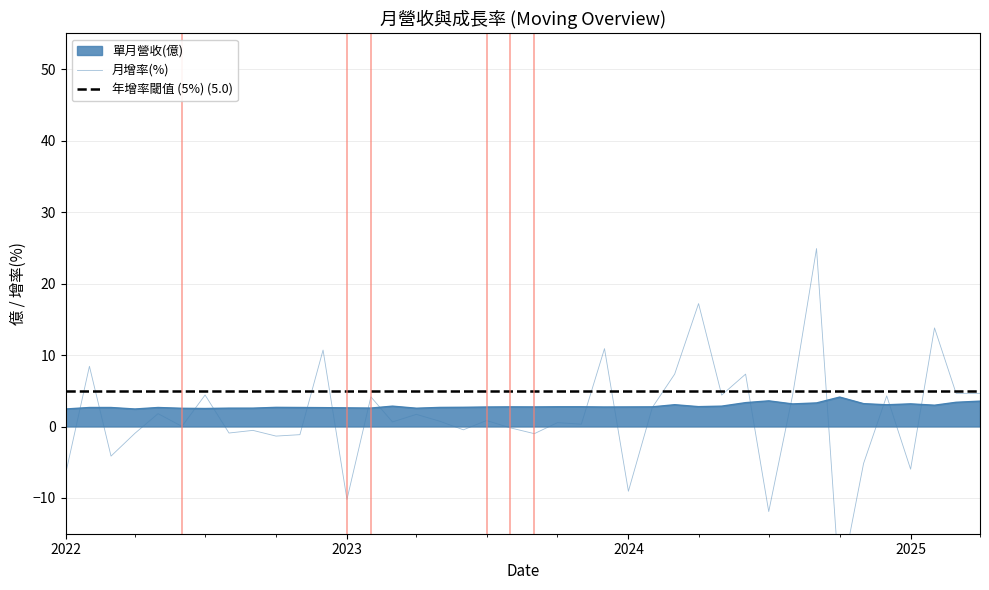

What is the sum of all 單月營收(億) values?

114.5